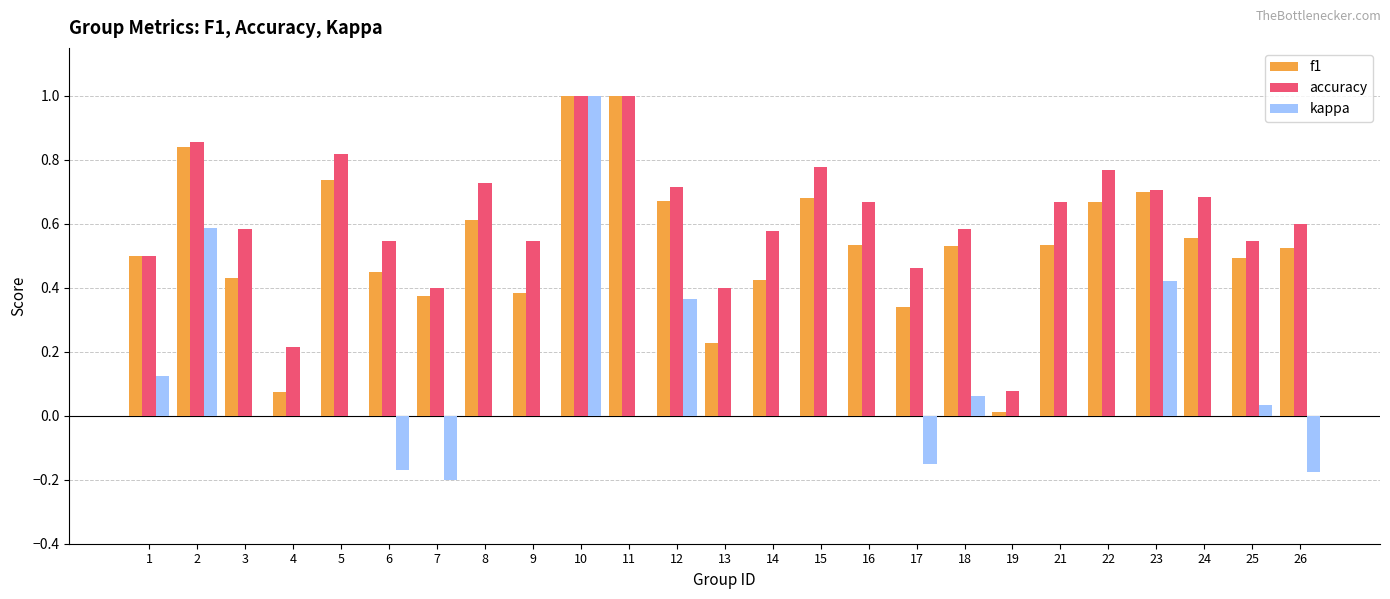

True or false: f1 has a value of 0.6 at 10.

False